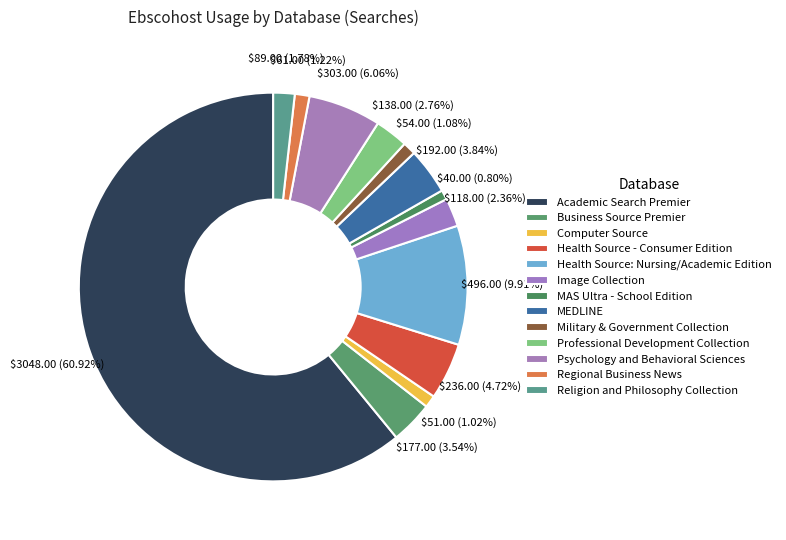

What is the ratio of the value at MEDLINE to the value at Military & Government Collection?

3.6